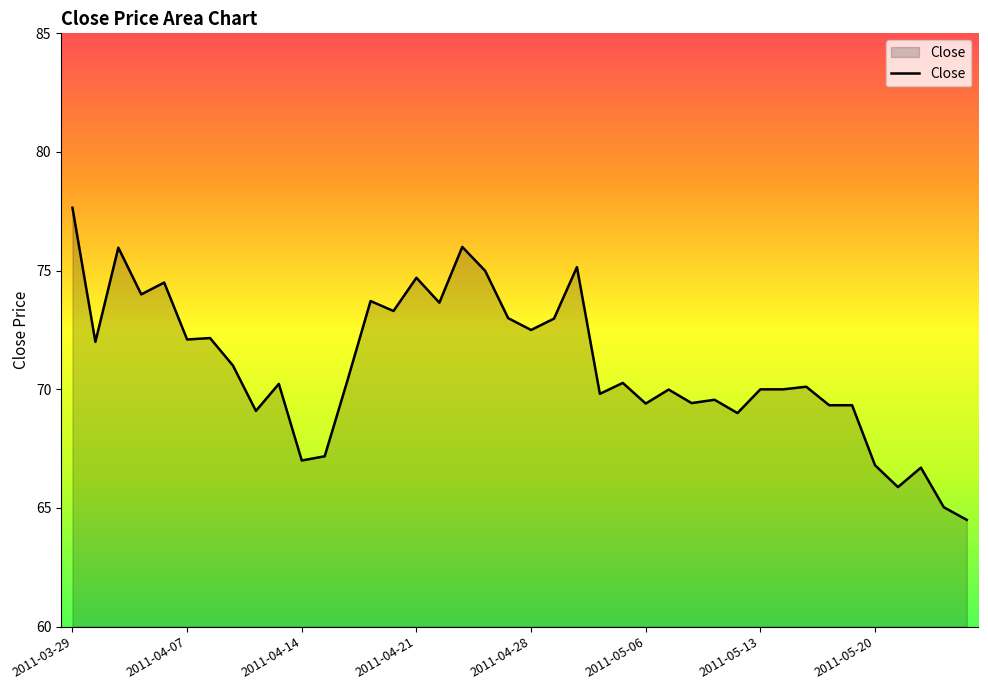

What is the sum of all values?

2838.4